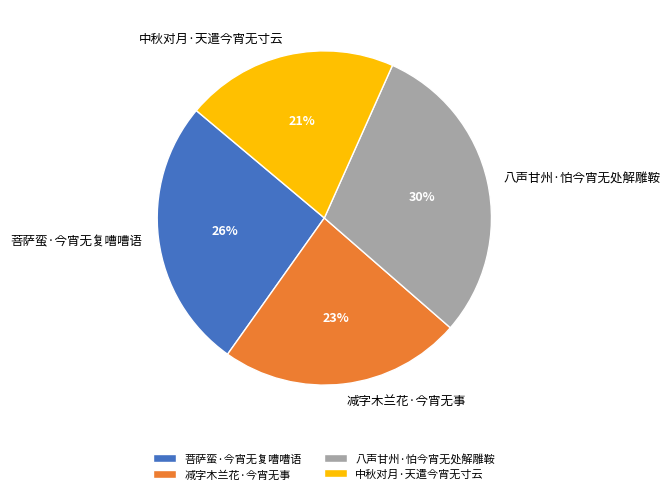

Which slice is the largest?

八声甘州·怕今宵无处解雕鞍